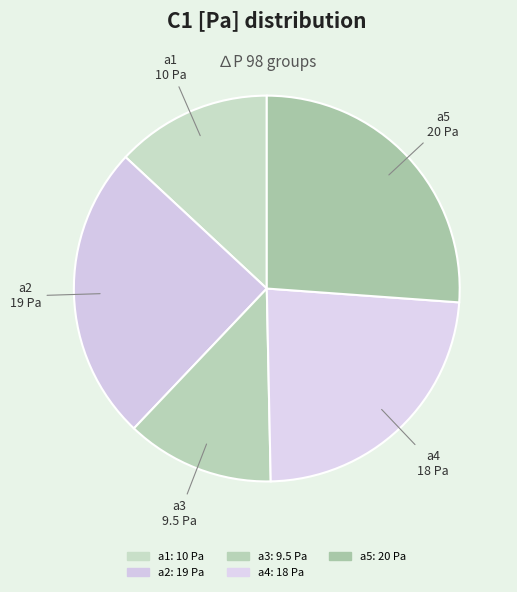

To the nearest percent, what percentage of the pie is a3?

12%